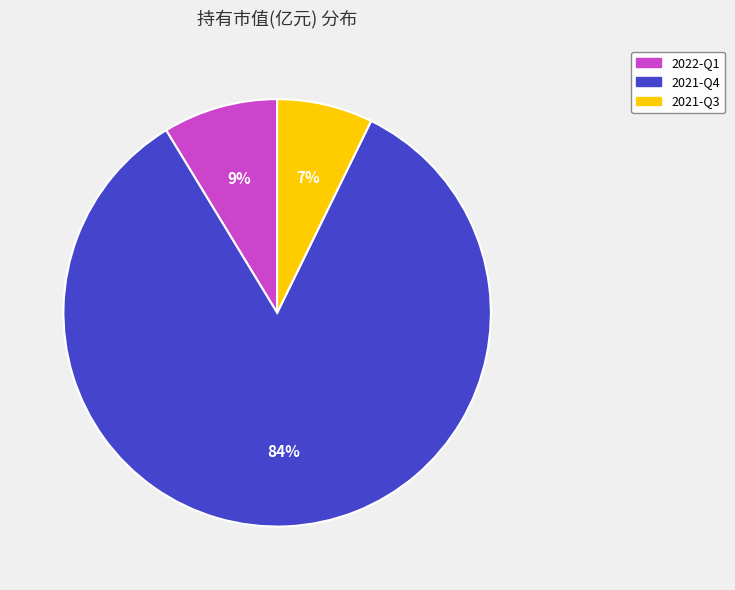

True or false: 2021-Q3 accounts for 7% of the total.

True